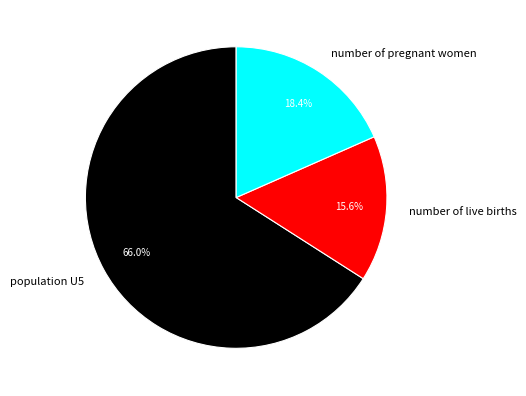

Which category accounts for the majority?

population U5